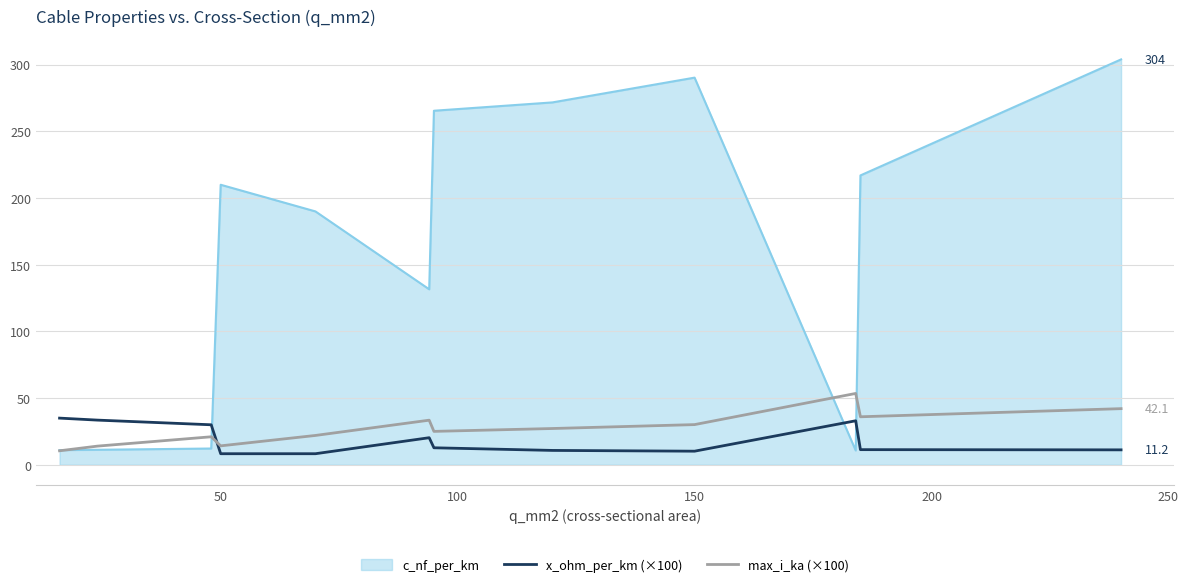

What is the minimum value shown in the chart?

8.3